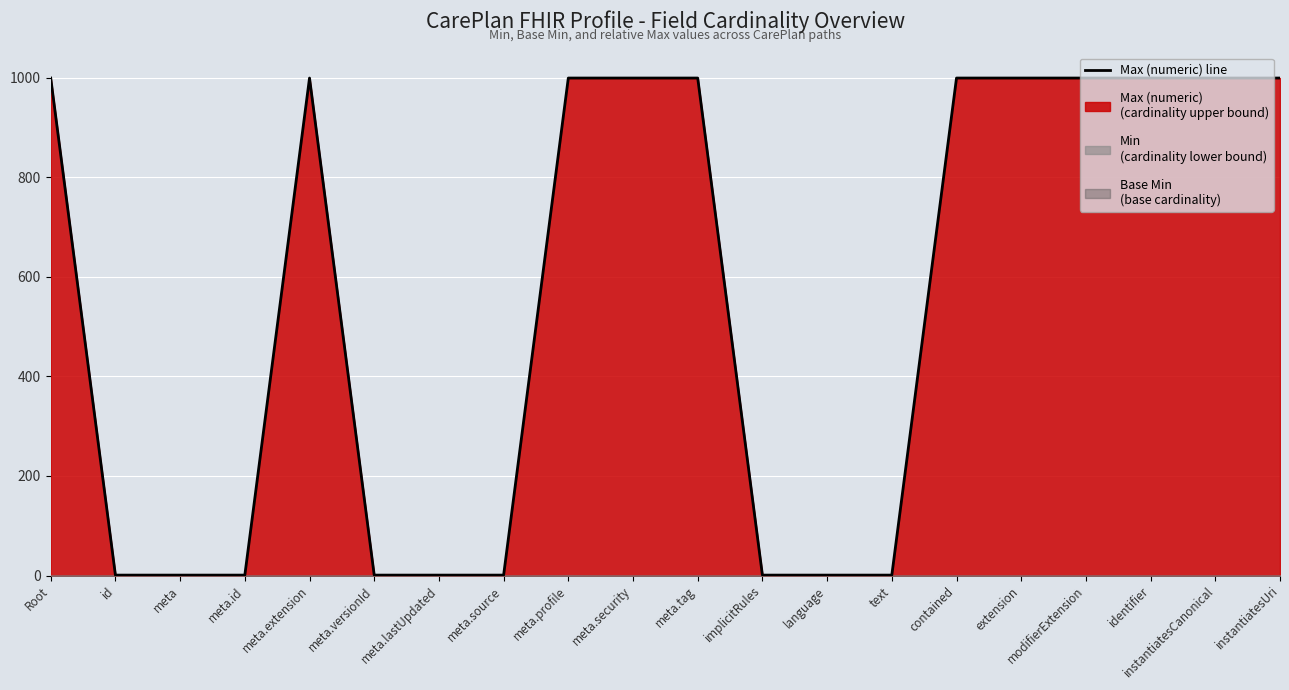

Where is the first local maximum?

meta.extension